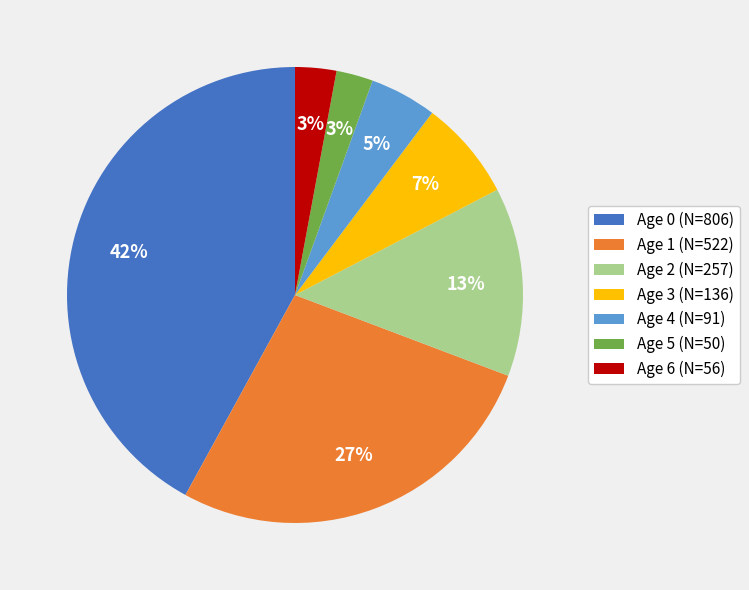

Do Age 3 (N=136) and Age 0 (N=806) together represent more than half of the pie?

No